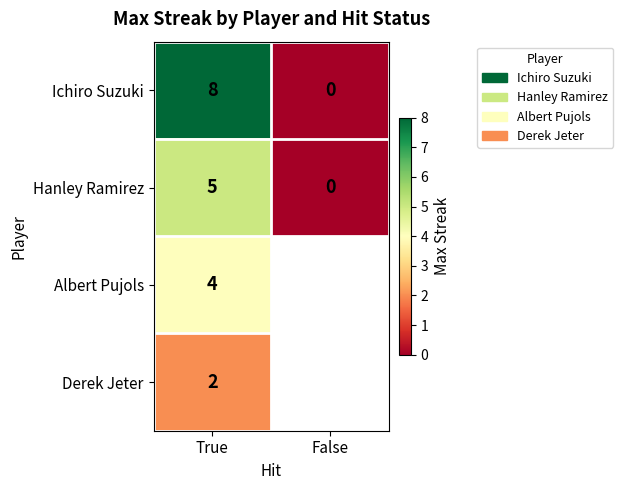

What is the total value across all series at True?

19